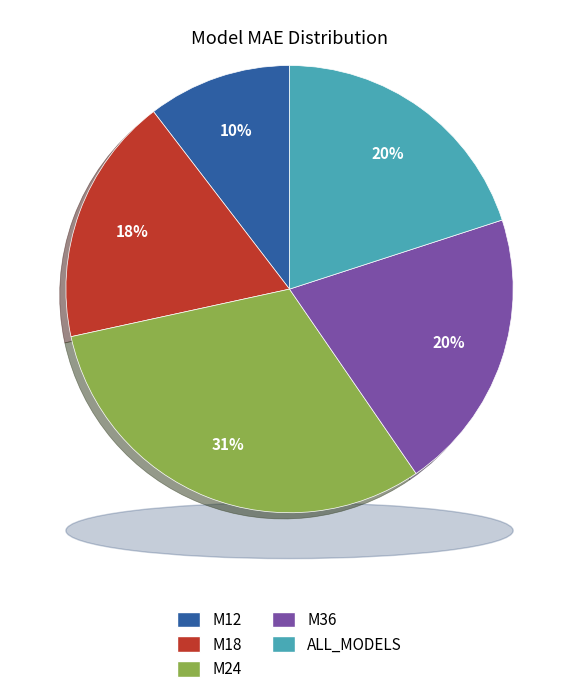

Is M12 the majority of the pie?

No